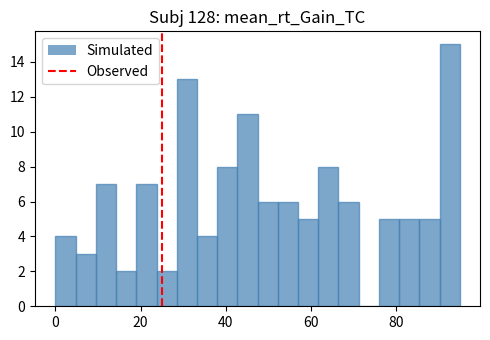

Read against the x-axis, roughly where is the centre of the tallest bar?

92